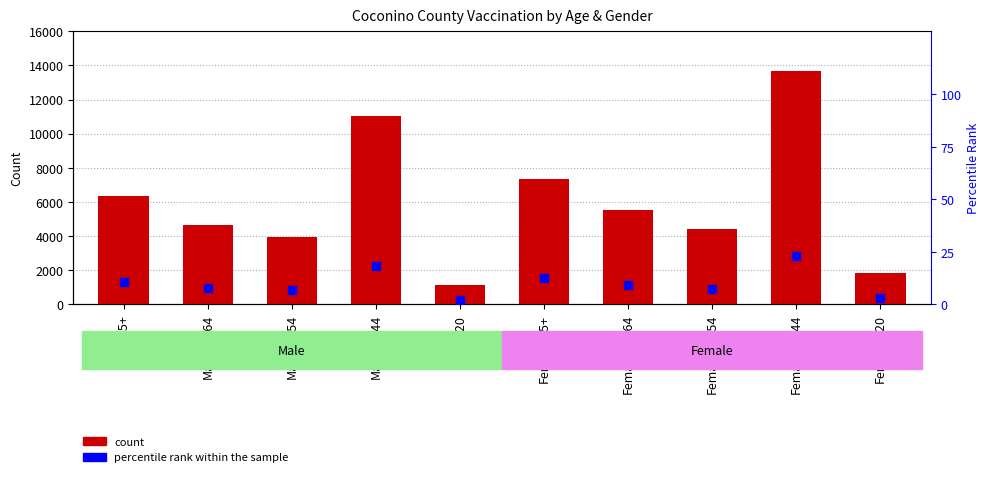

At which category is the sum across all series the highest?

Female-20-44